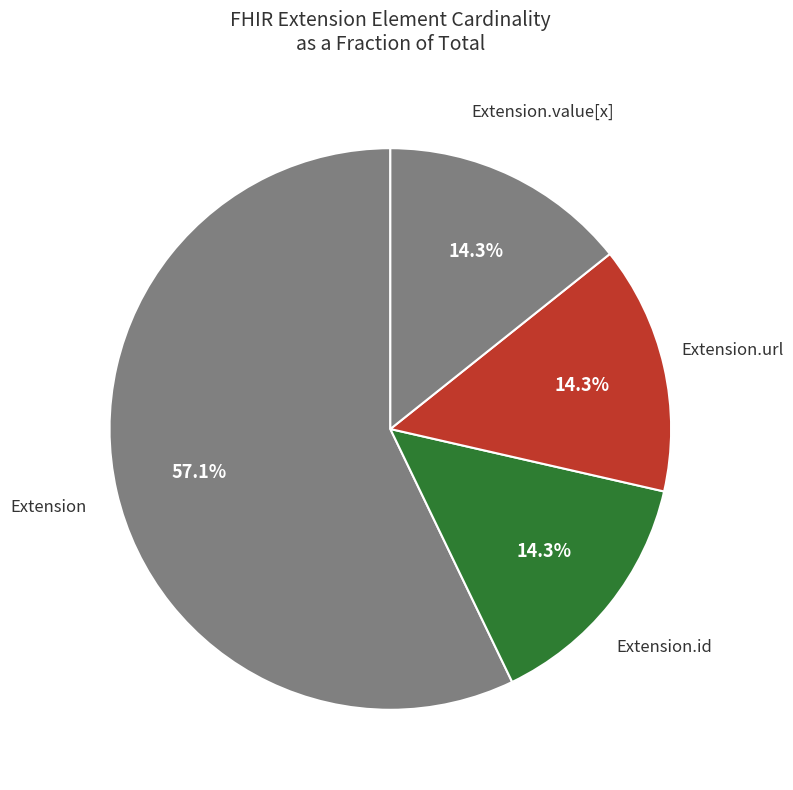

Which slice is the largest?

Extension